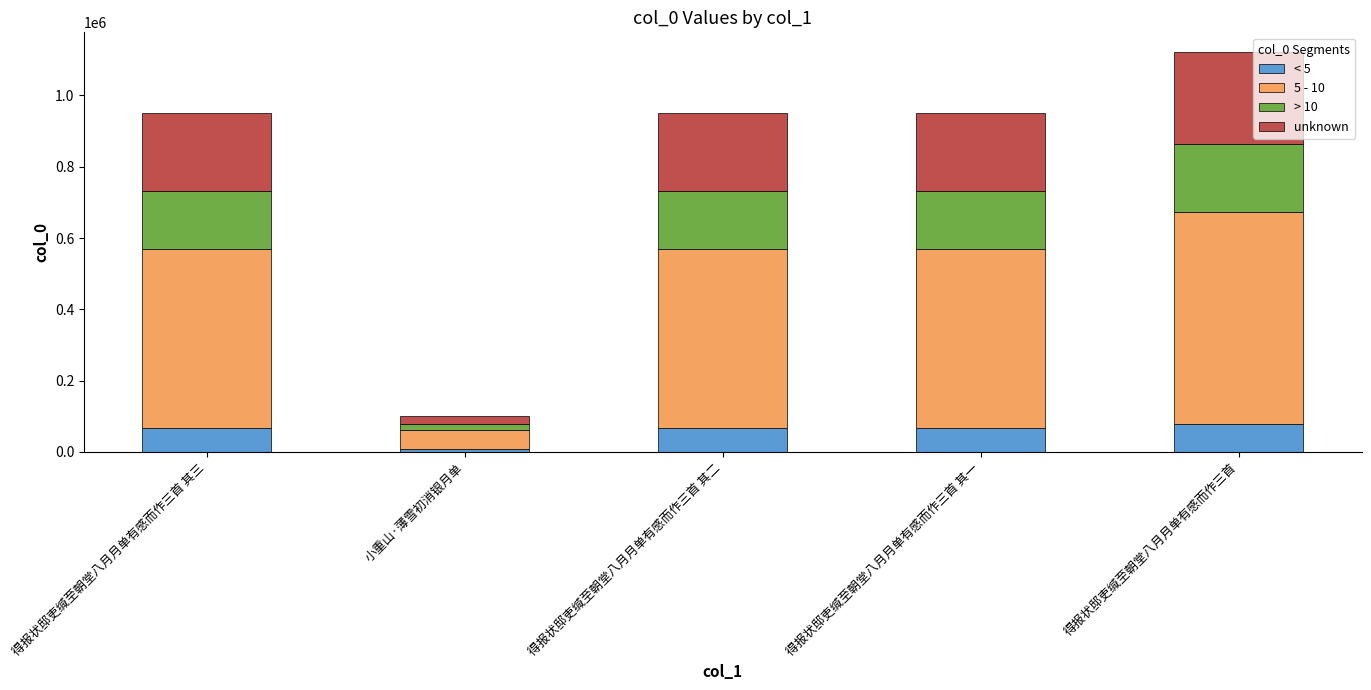

What is the highest value of the < 5 series?

78475.7